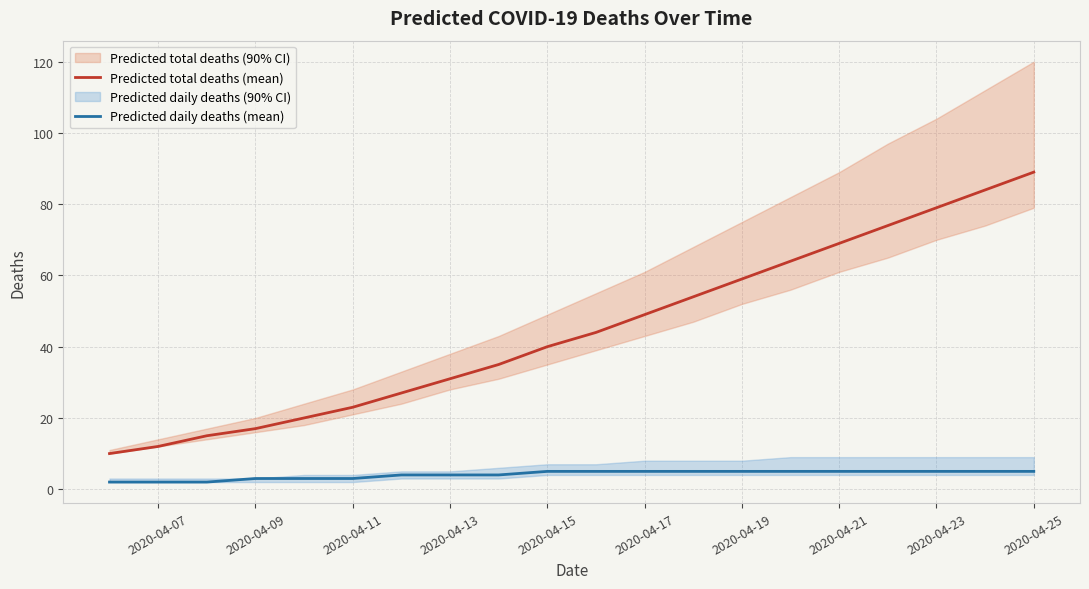

How many distinct data groups are displayed?

2